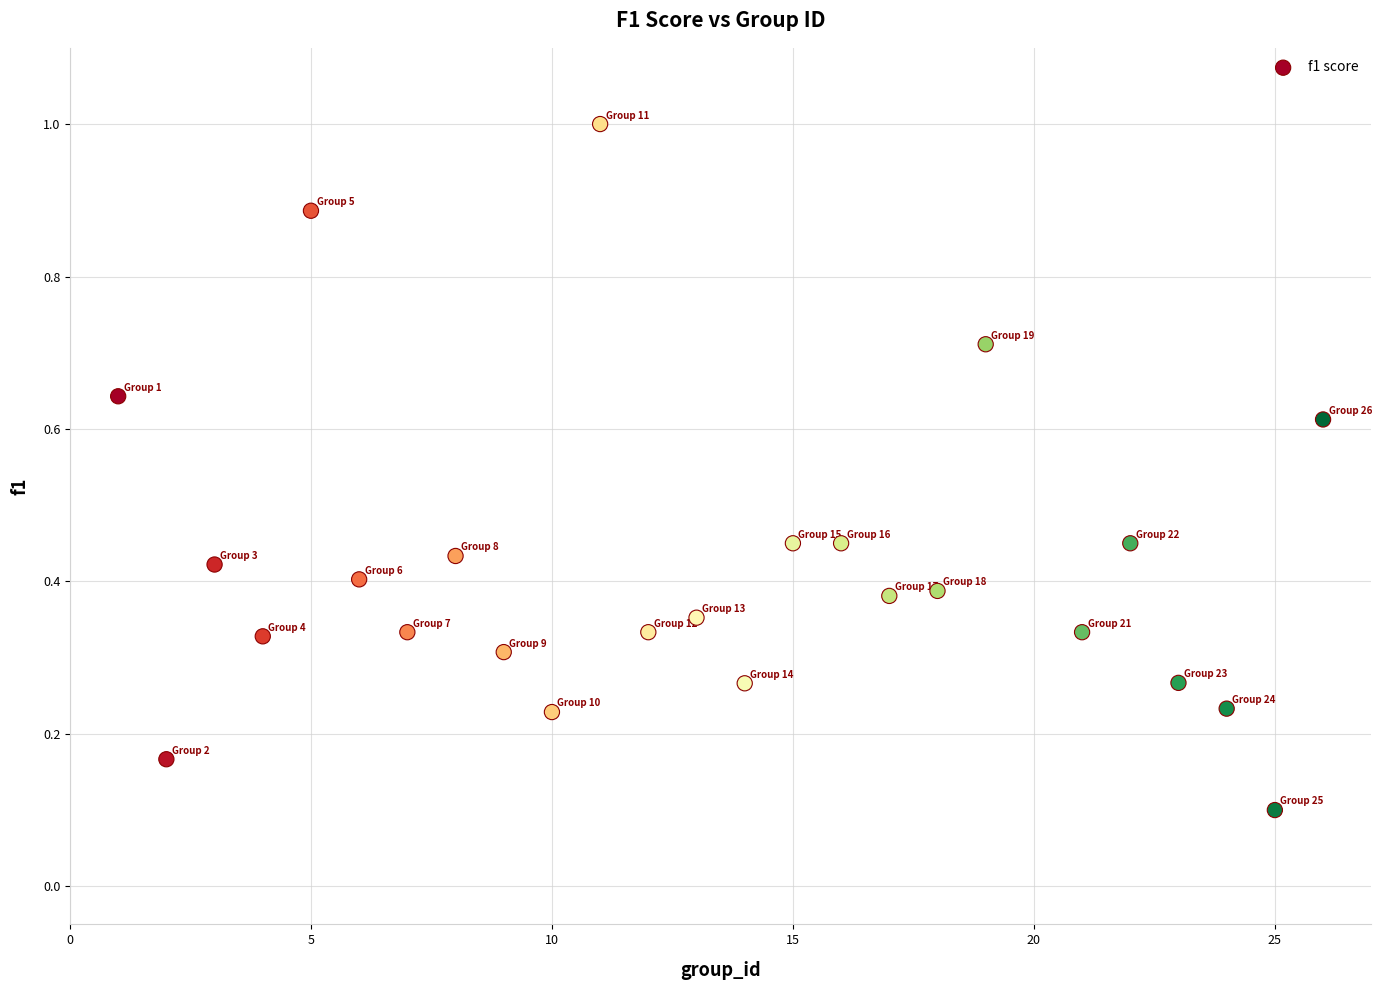

What is the range of X values (max minus min)?

25.0